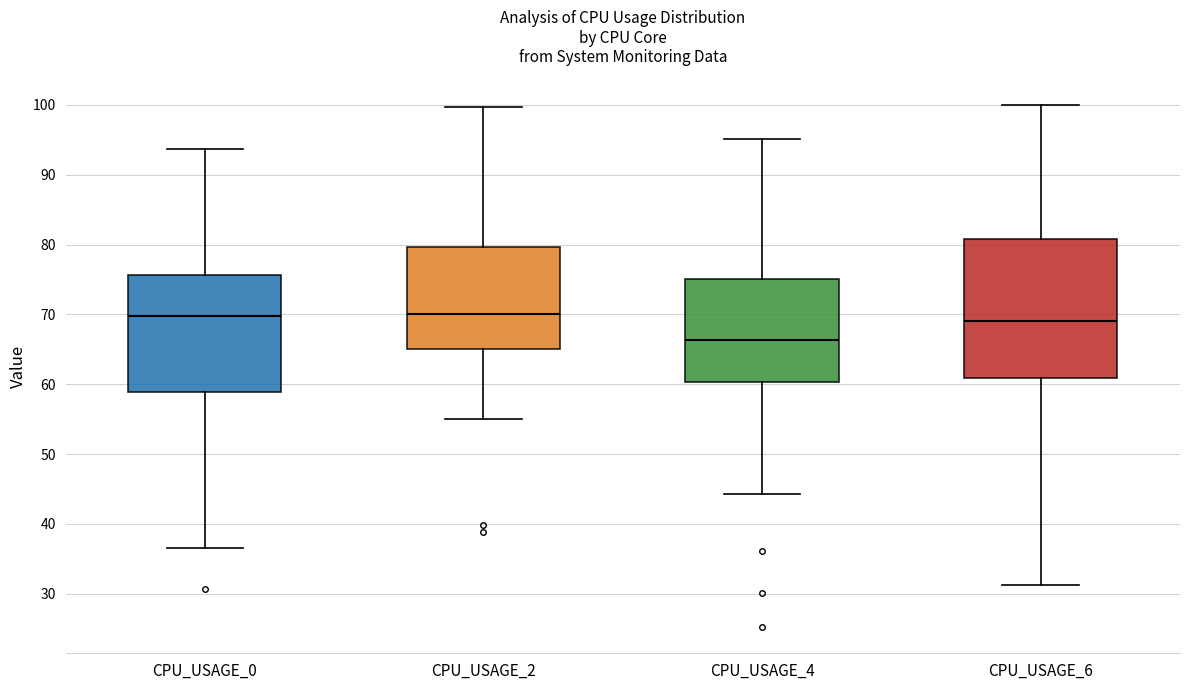

Comparing the boxes themselves (not the whiskers), which one is the tallest?

CPU_USAGE_6